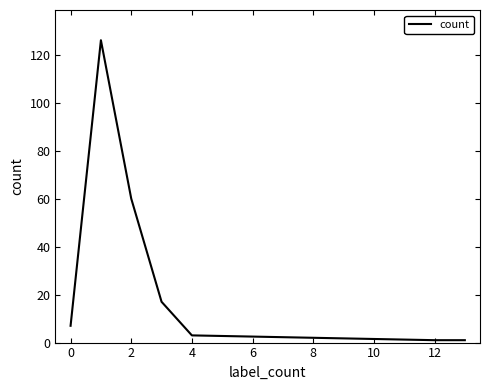

What is the difference between the maximum and minimum values?

125